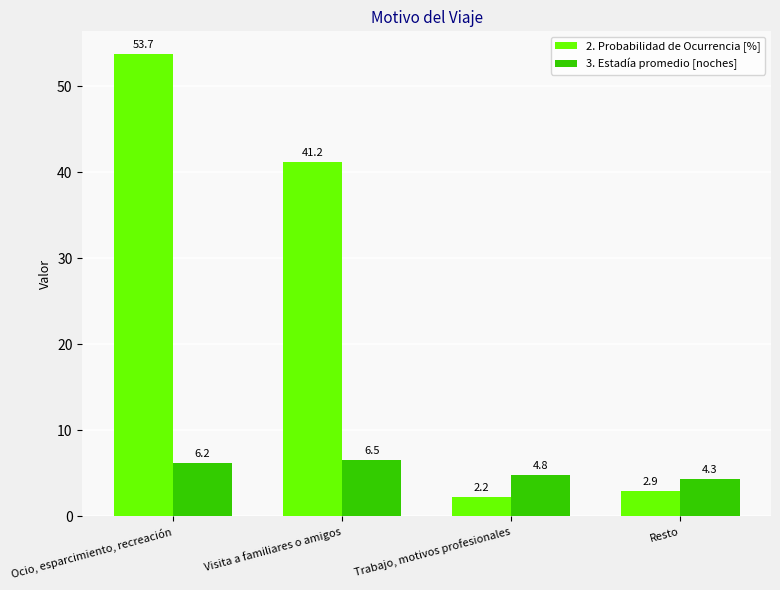

How many values in the 2. Probabilidad de Ocurrencia [%] series are below 41?

2